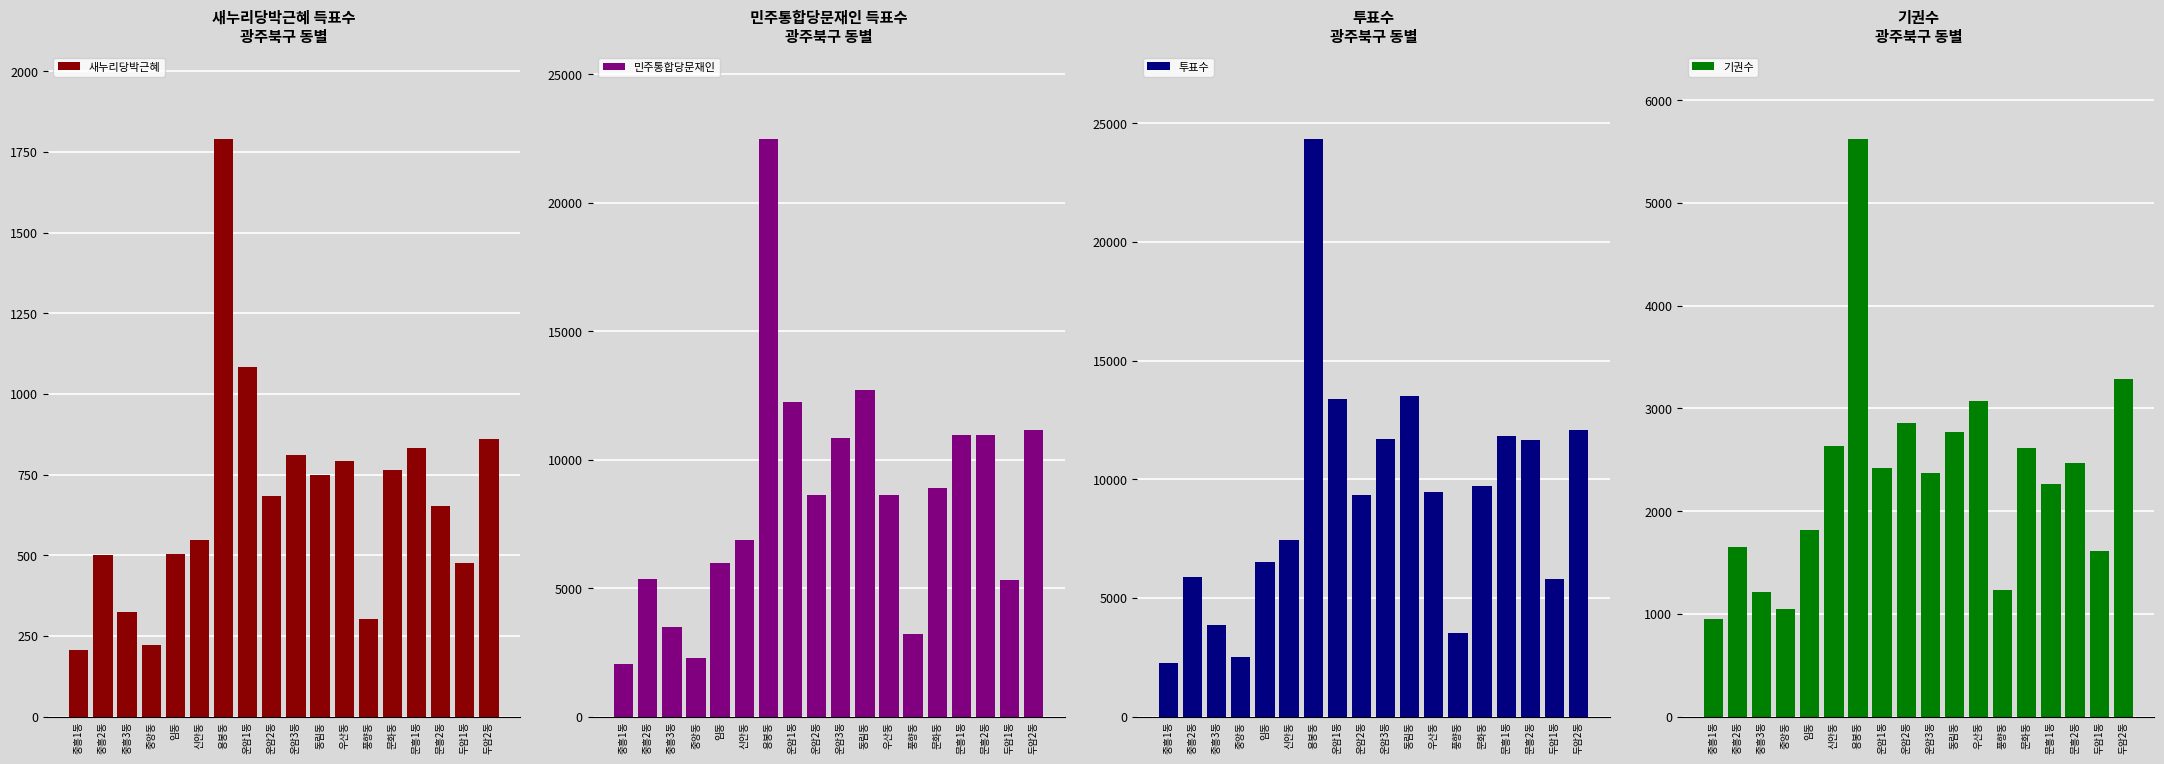

Rank the series by their maximum value, from lowest to highest.

새누리당박근혜, 기권수, 민주통합당문재인, 투표수